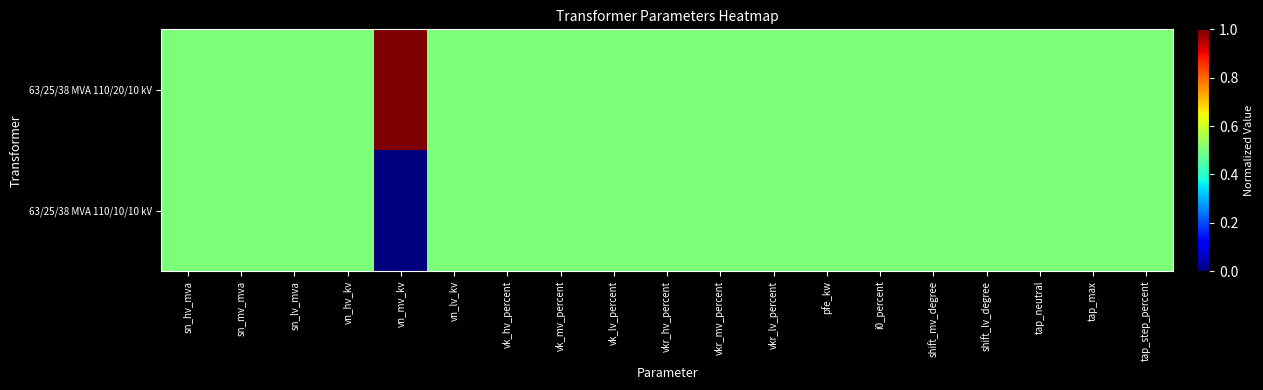

Rank the series at shift_lv_degree from highest to lowest value.

63/25/38 MVA 110/20/10 kV, 63/25/38 MVA 110/10/10 kV